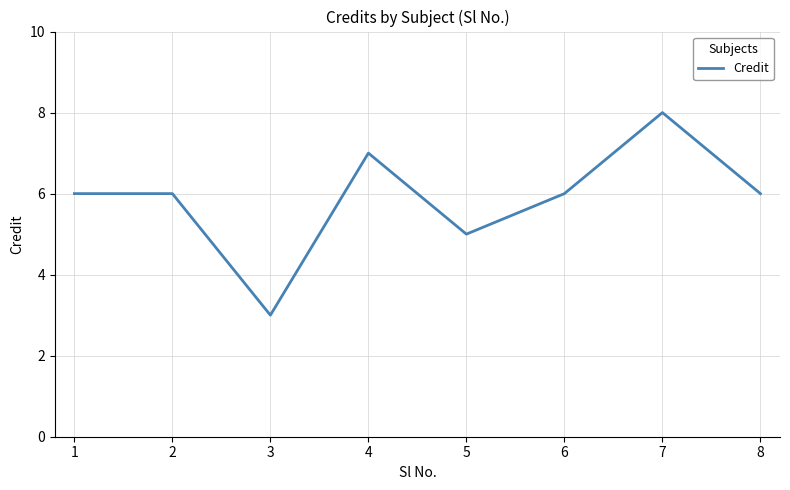

True or false: there are more than 0 points higher than both neighbors.

True